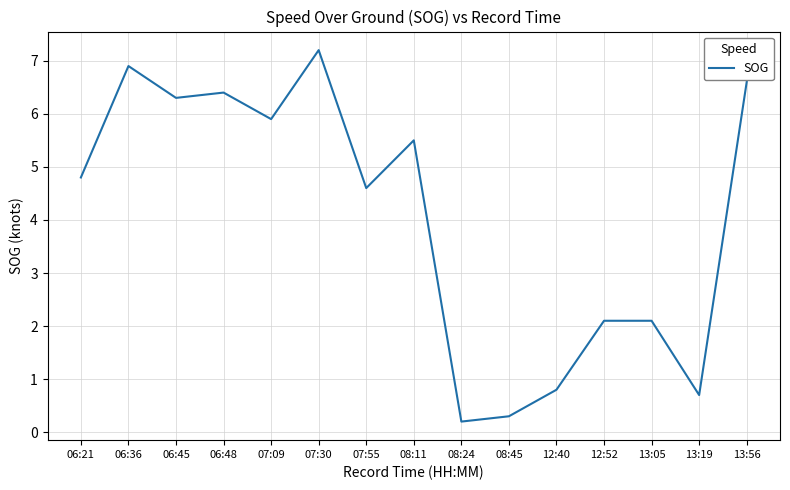

What position from the right is 08:11?

8